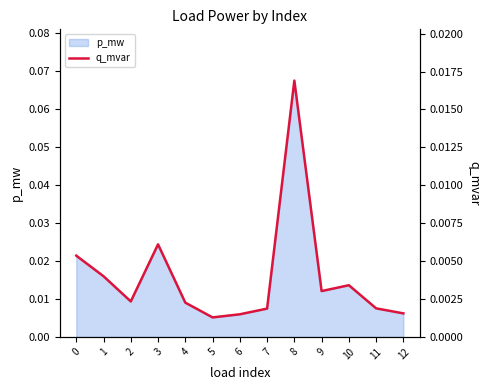

Which label corresponds to the smallest value in the chart?

5